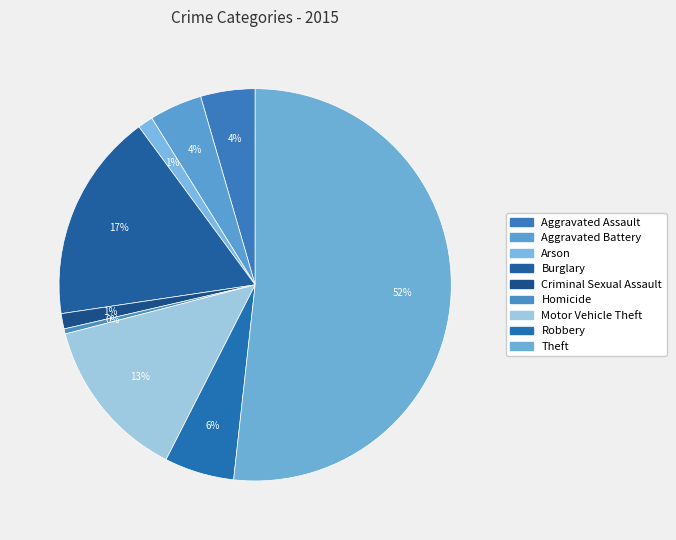

Rank the categories by value from lowest to highest.

Homicide, Arson, Criminal Sexual Assault, Aggravated Battery, Aggravated Assault, Robbery, Motor Vehicle Theft, Burglary, Theft